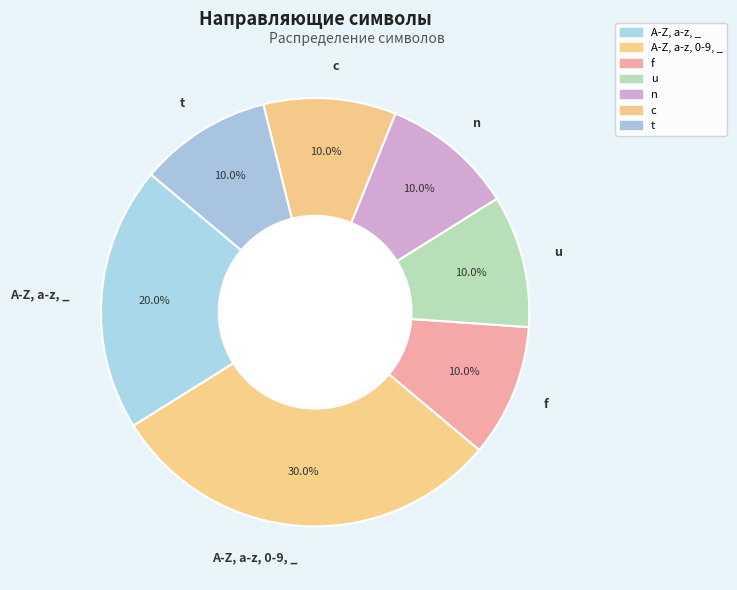

Is u the majority of the pie?

No